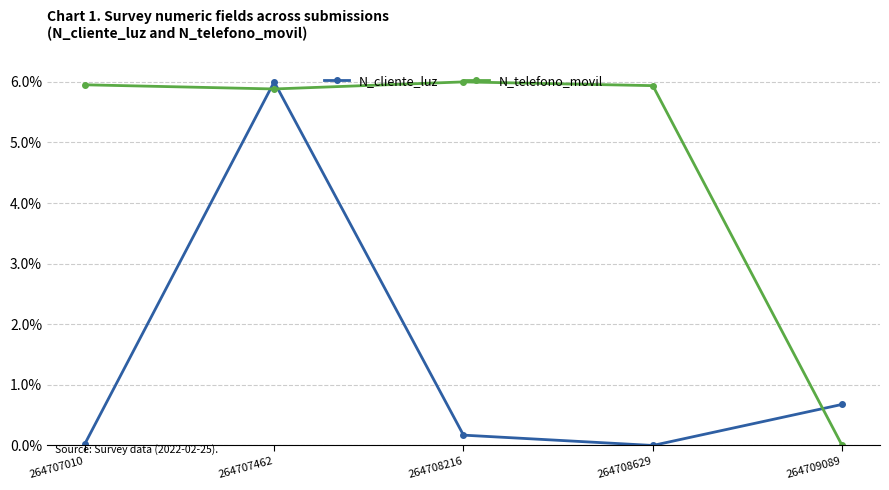

How many interior local valleys does the N_cliente_luz series have?

1